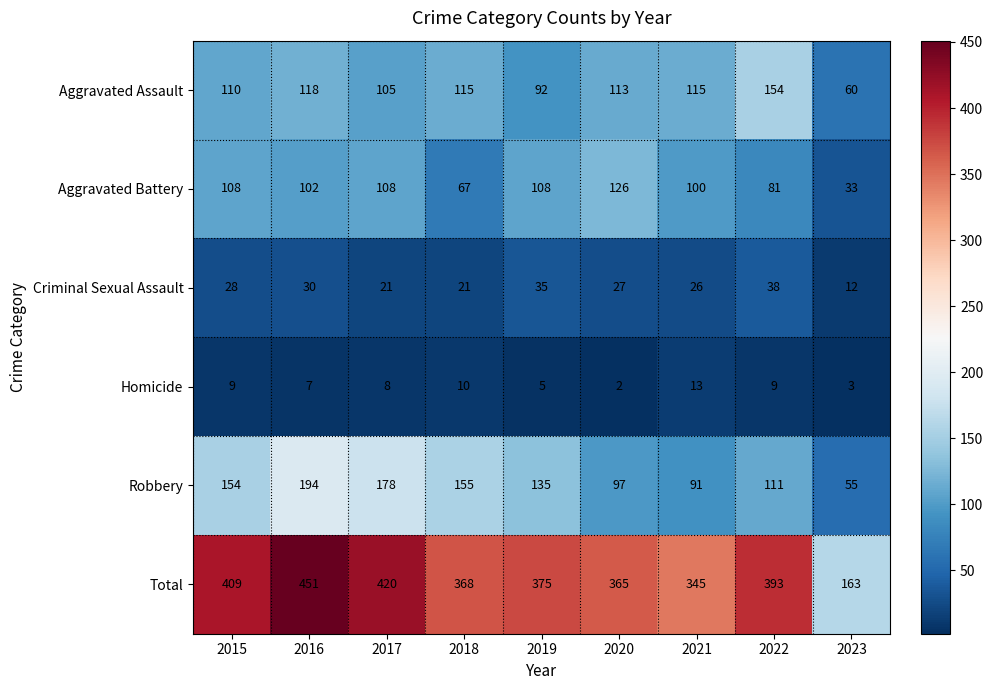

Which label corresponds to the smallest value in the chart?

2020